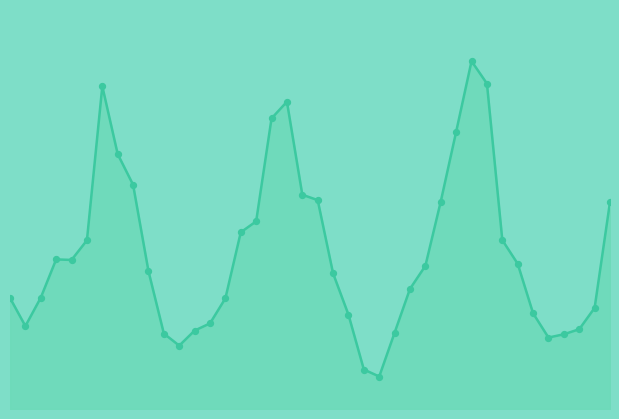

Does the chart have visible grid lines?

No